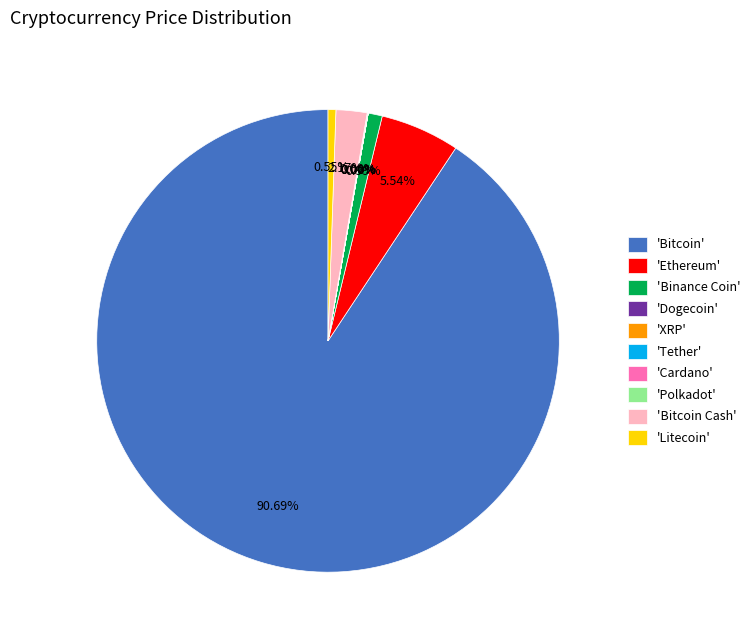

Do 'Binance Coin' and 'Litecoin' together represent more than half of the pie?

No